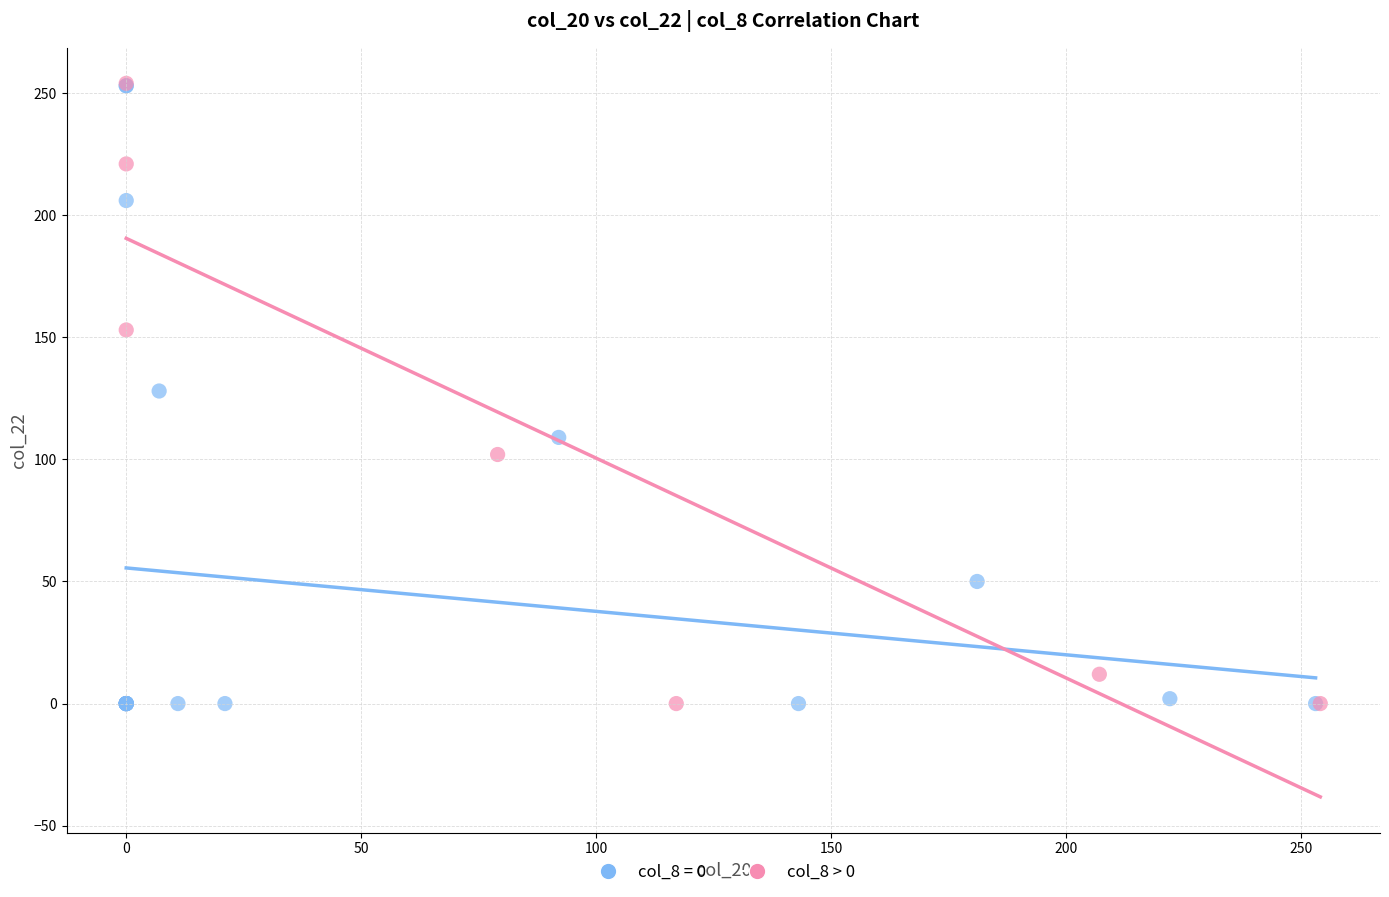

What are all the series names shown in the legend?

col_8 = 0, col_8 > 0